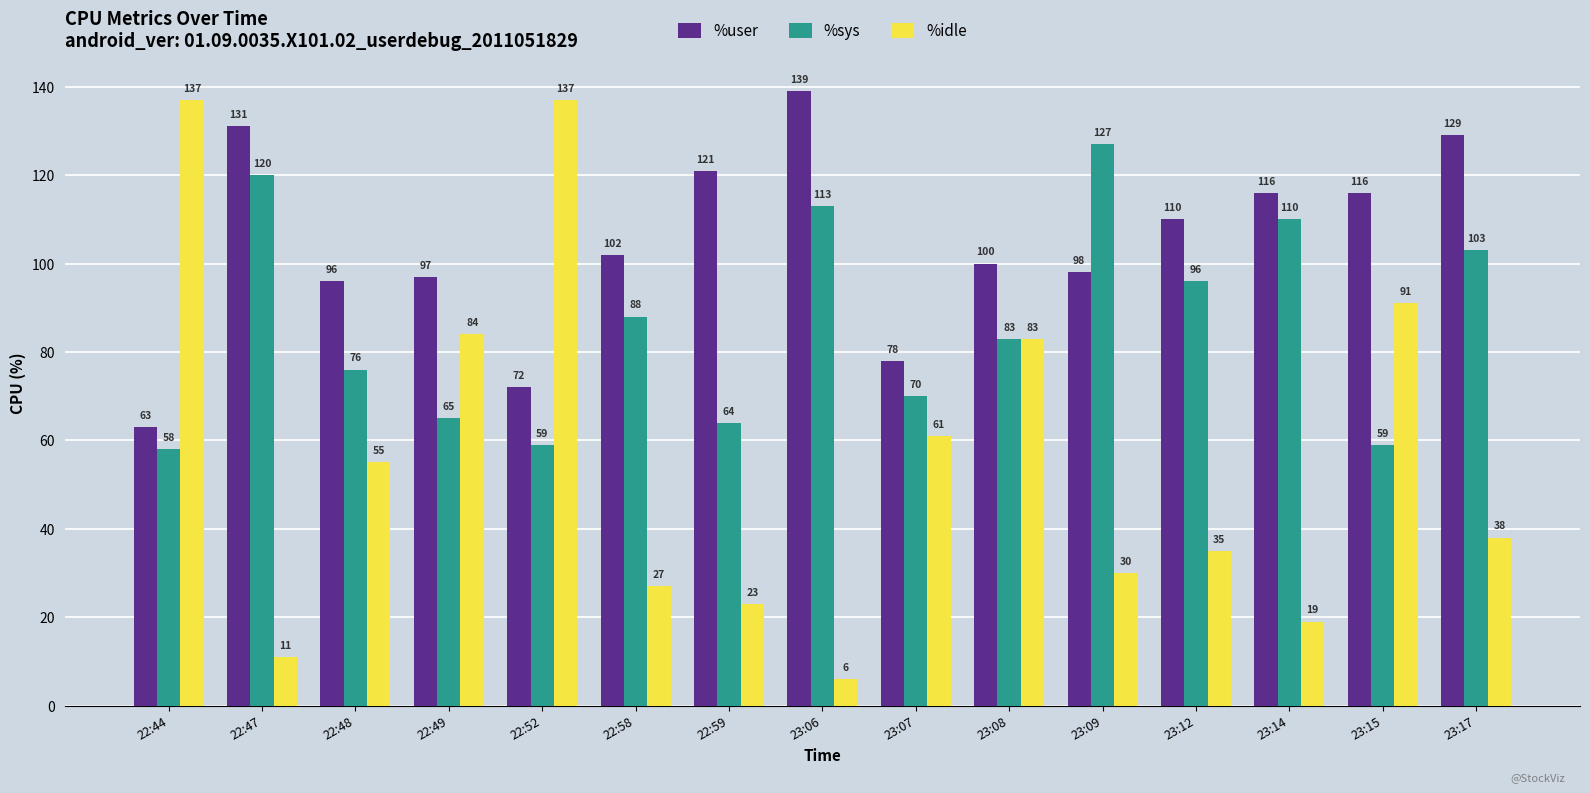

List the series in order of their overall mean, lowest first.

%idle, %sys, %user